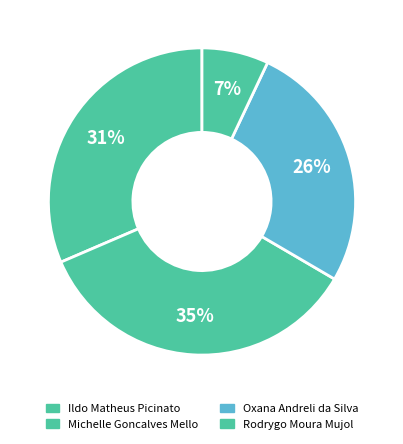

Combined, do Ildo Matheus Picinato and Oxana Andreli da Silva account for over 50%?

Yes